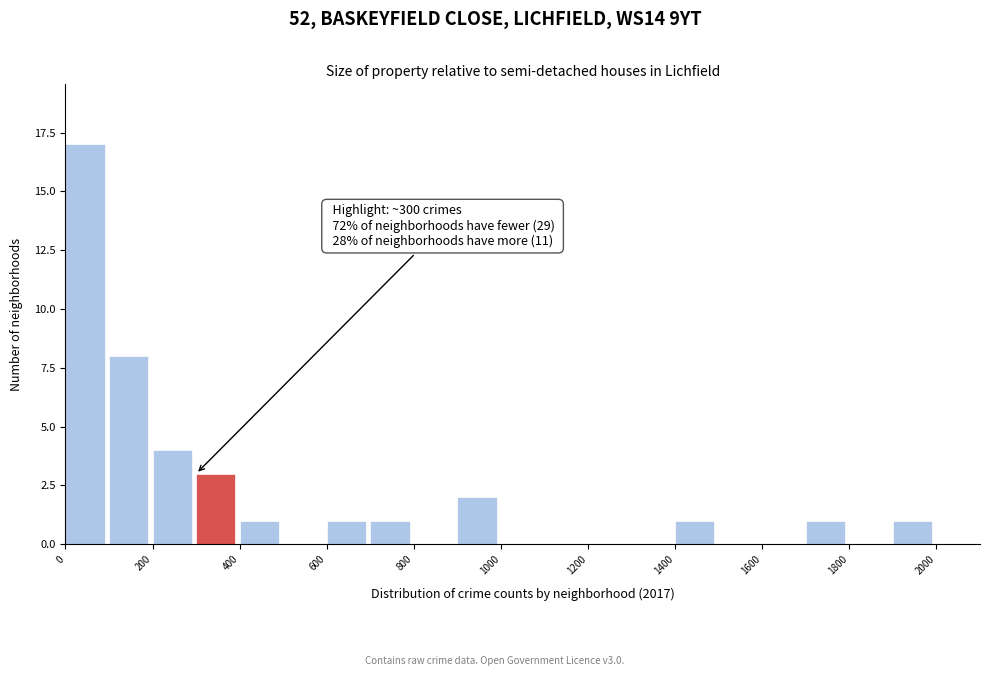

Which range on the x-axis has the tallest bar?

0 to 100